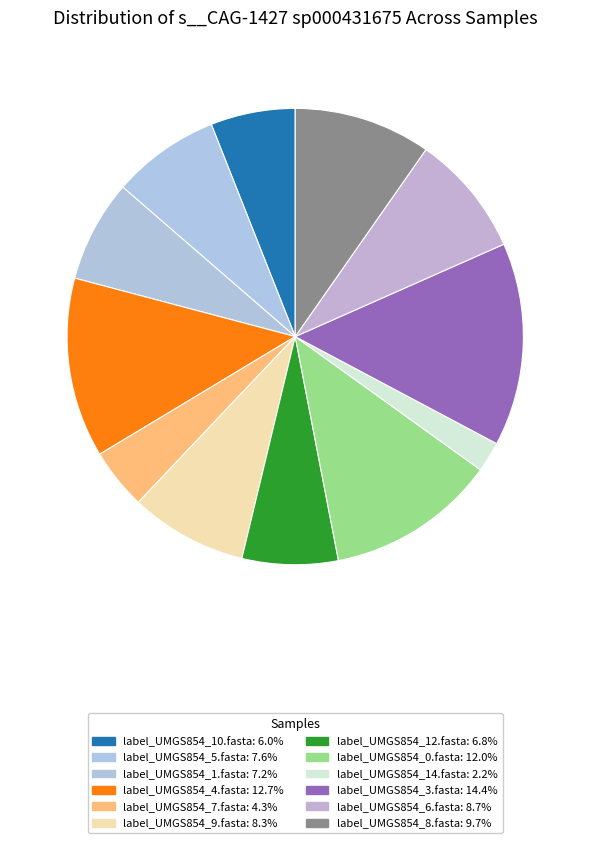

How many segments does this pie chart have?

12